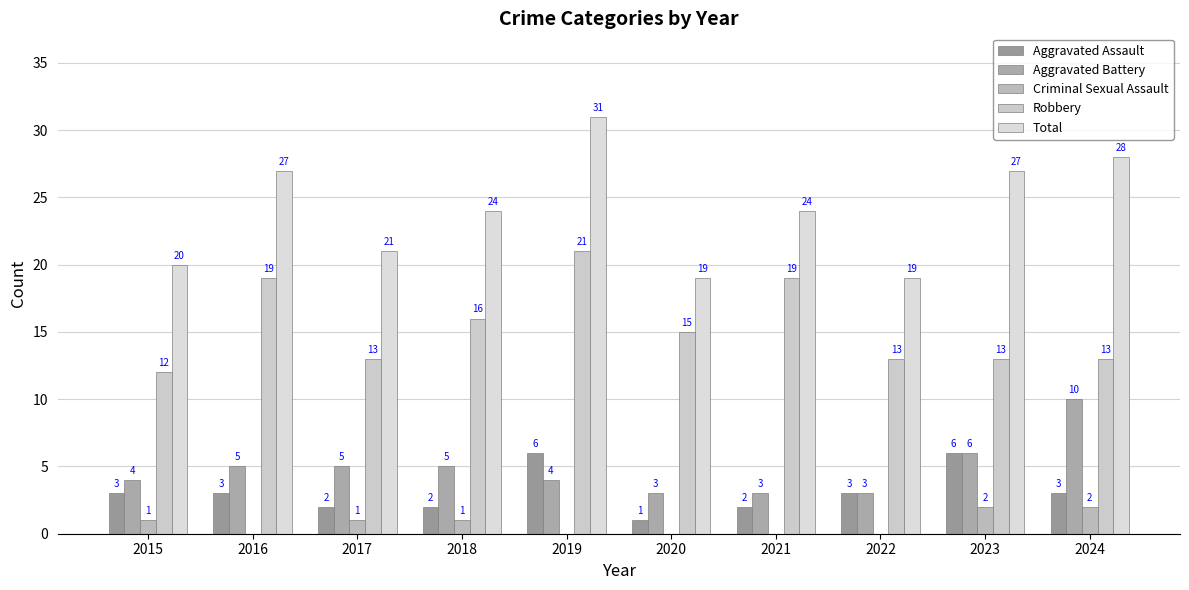

At which label does Aggravated Battery reach its peak?

2024